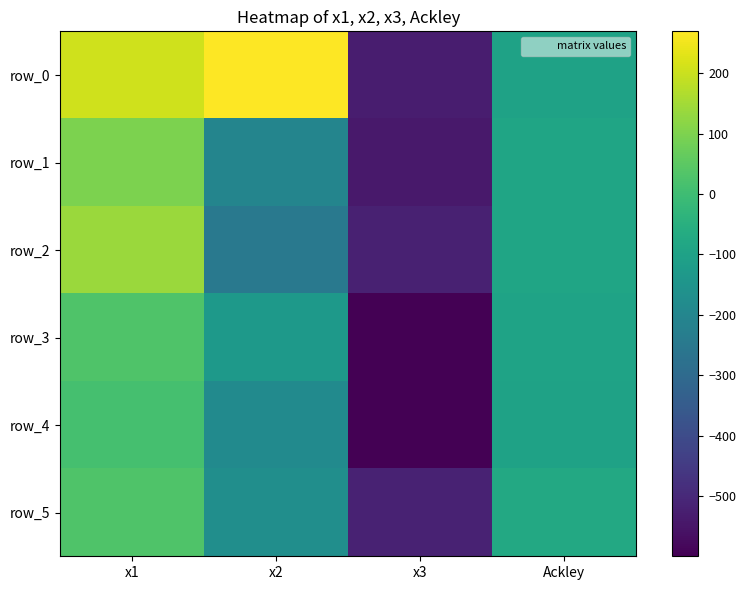

At which category is the sum across all series the highest?

x1